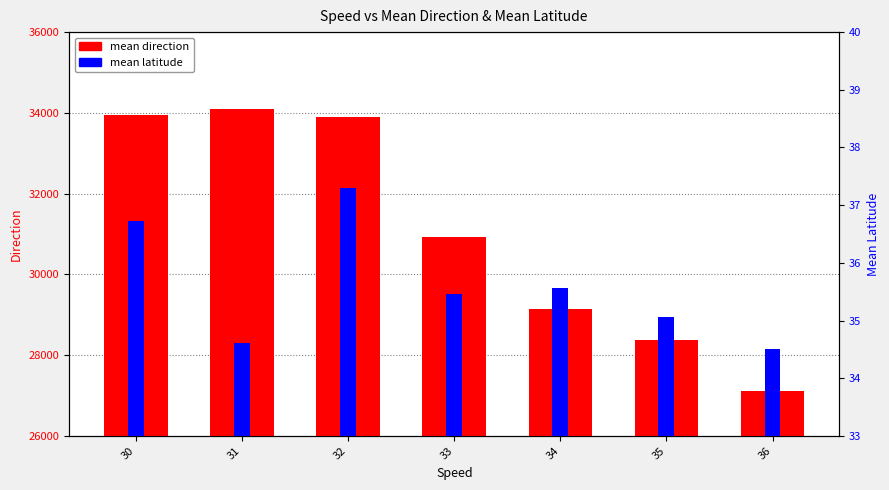

Reading left to right, list all the values displayed in this chart.

mean direction: 33957.5	34100.0	33893.3	30922.7	29148.7	28370.0	27100.0
mean latitude: 36.7	34.6	37.3	35.5	35.6	35.1	34.5